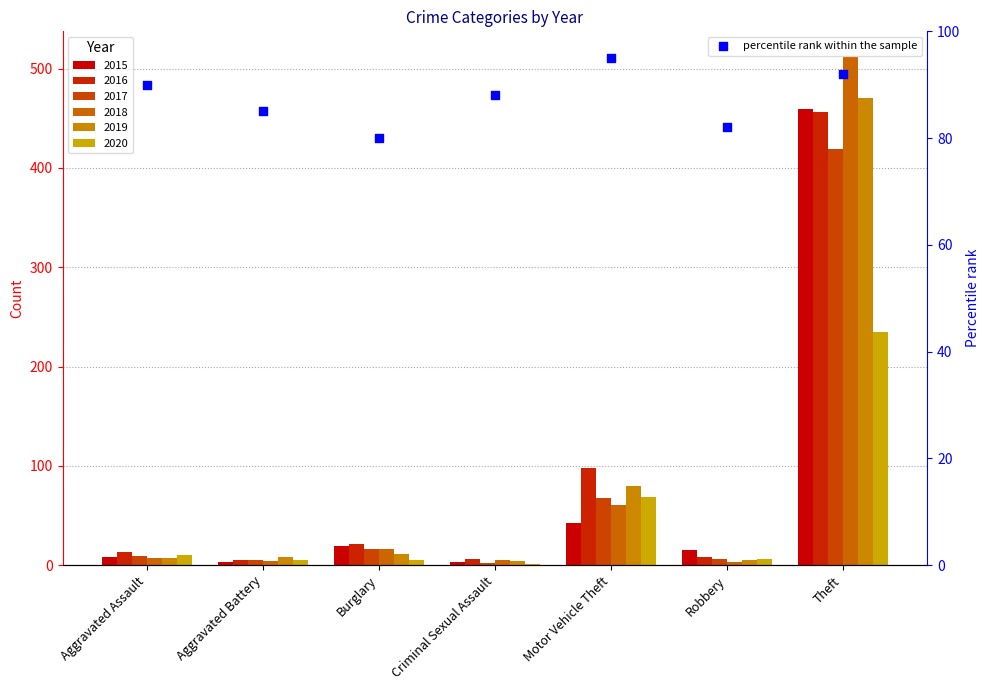

What is the change in value from Aggravated Assault to Robbery?

-8